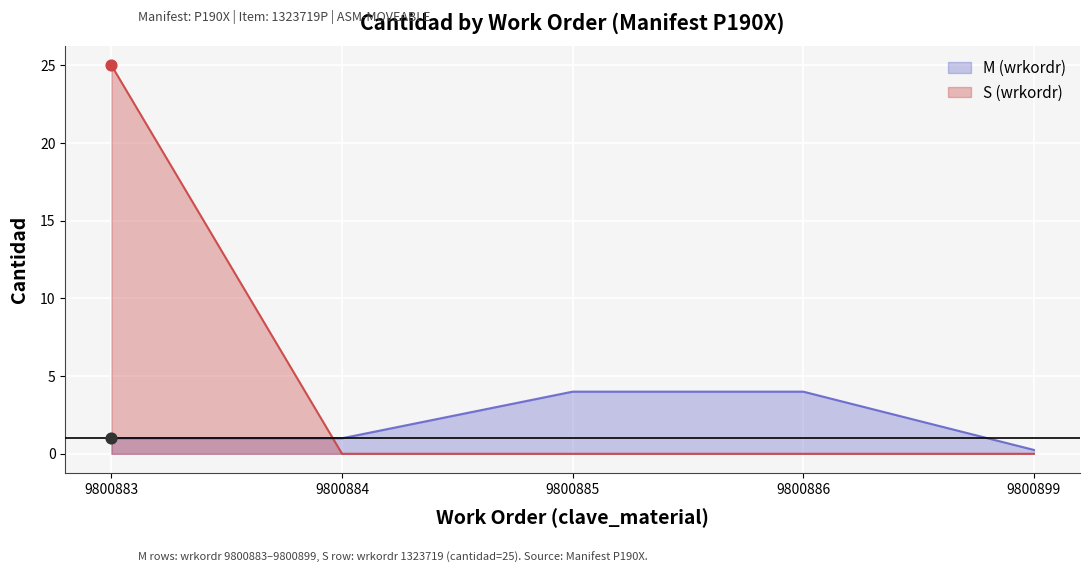

What is the change in value from 9800883 to 9800884?

-25